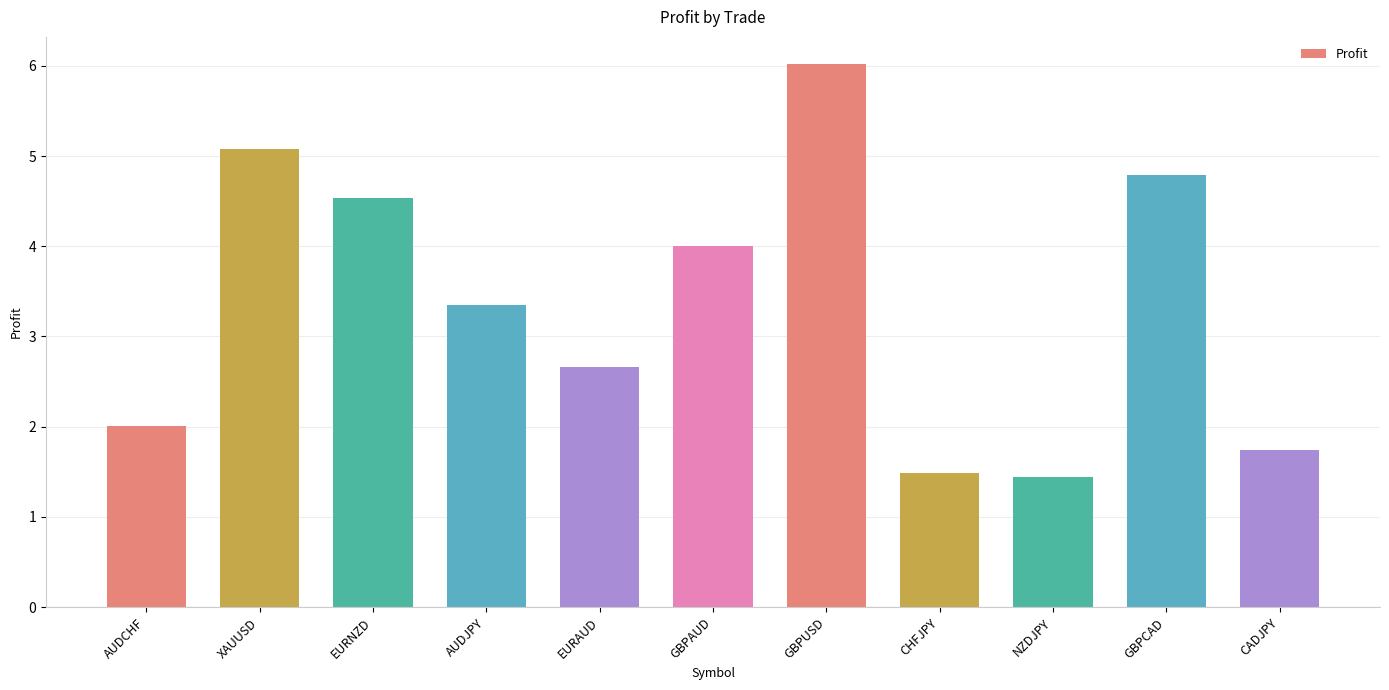

What is the difference between the maximum and minimum values?

4.6